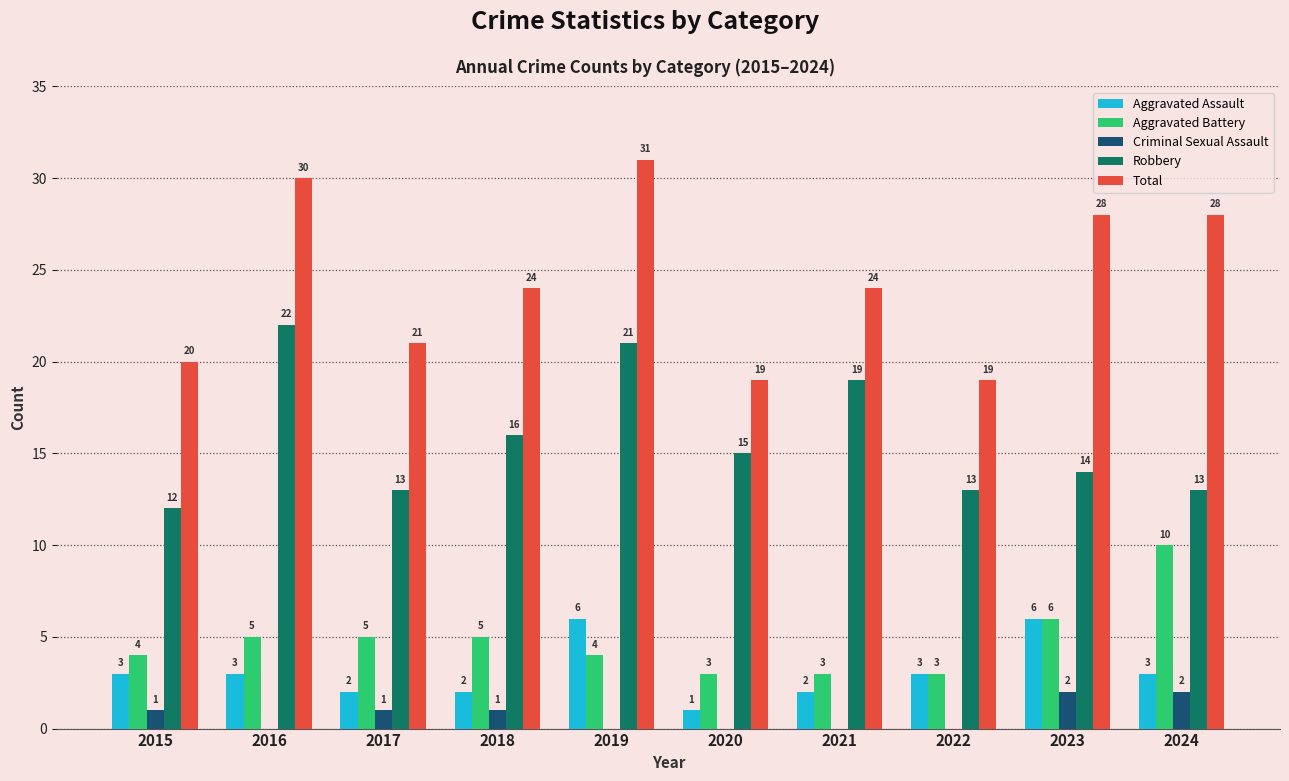

Between 2021 and 2022, which series saw the biggest shift?

Robbery